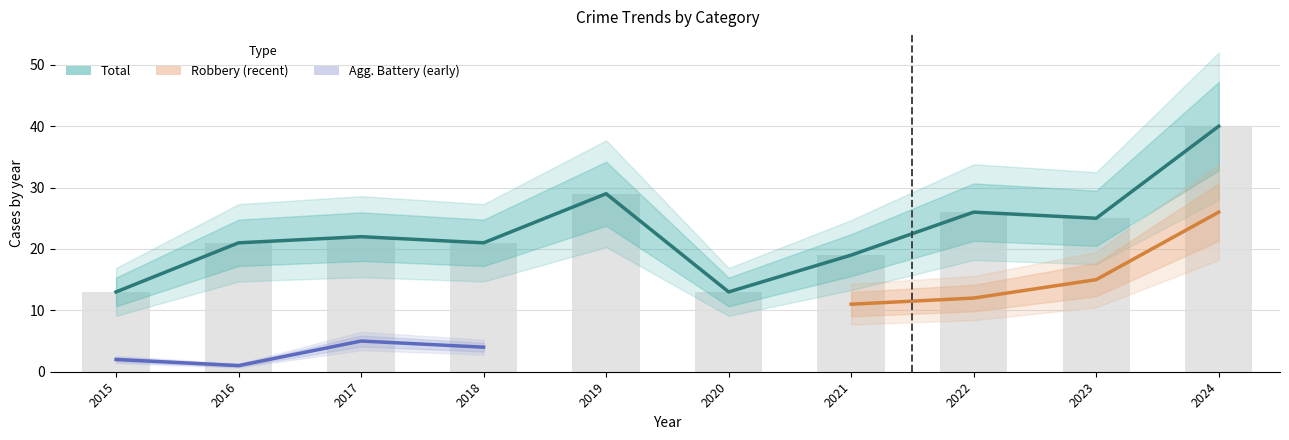

The value of Aggravated Battery at 2024 is 4. True or false?

False